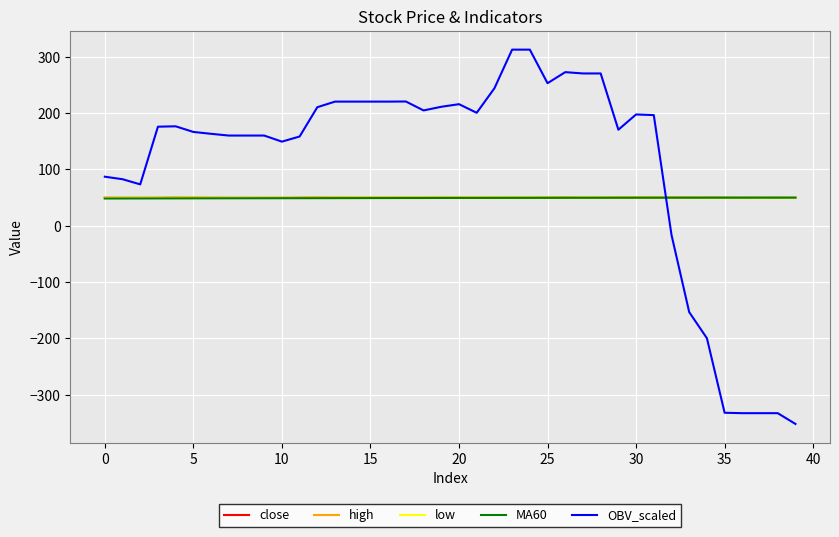

What is the minimum value shown in the chart?

-352.2